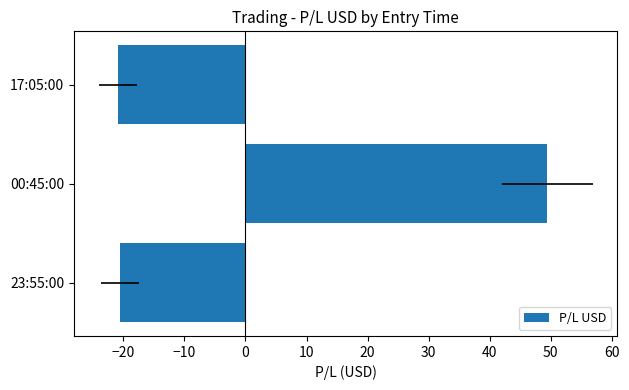

Which has a higher value, 23:55:00 or 00:45:00?

00:45:00